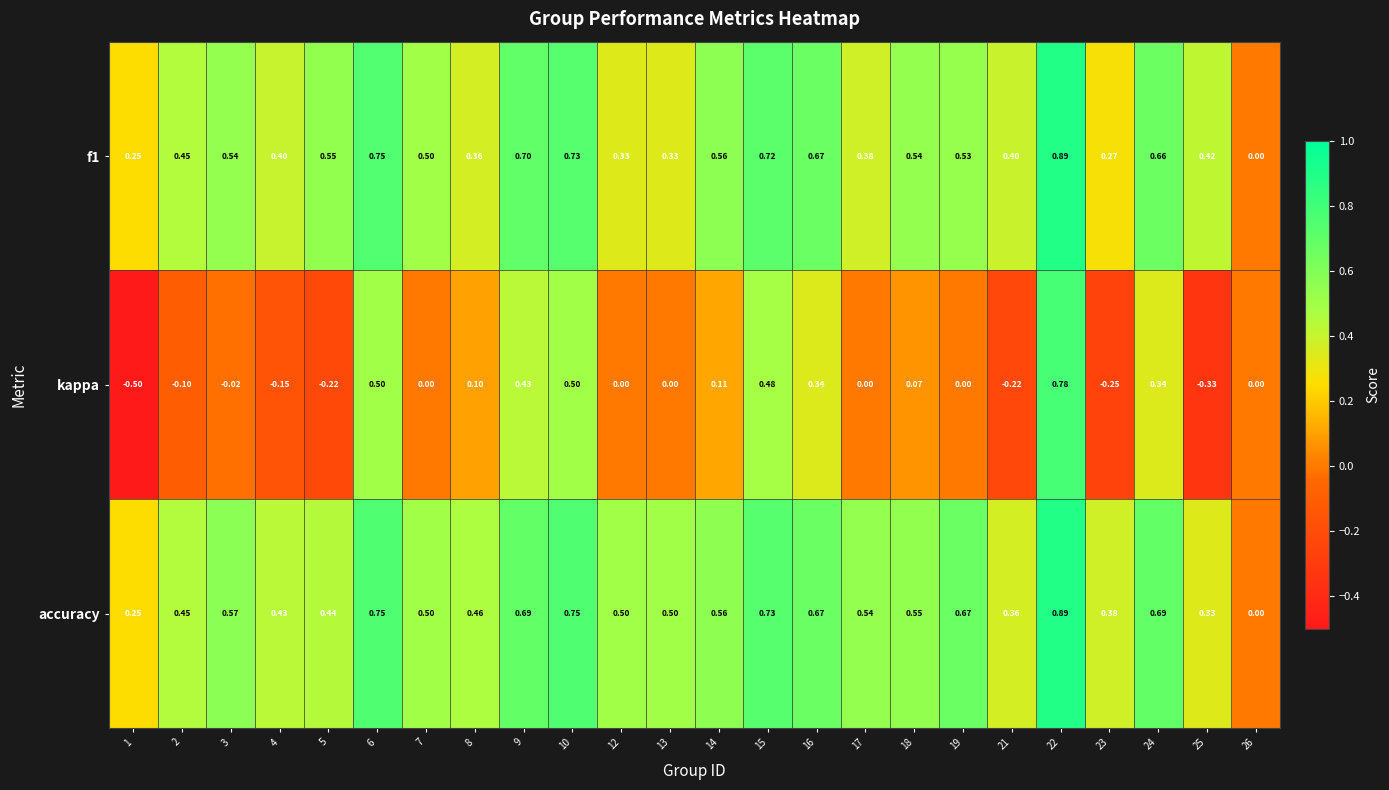

Which series has the largest total across all categories?

accuracy